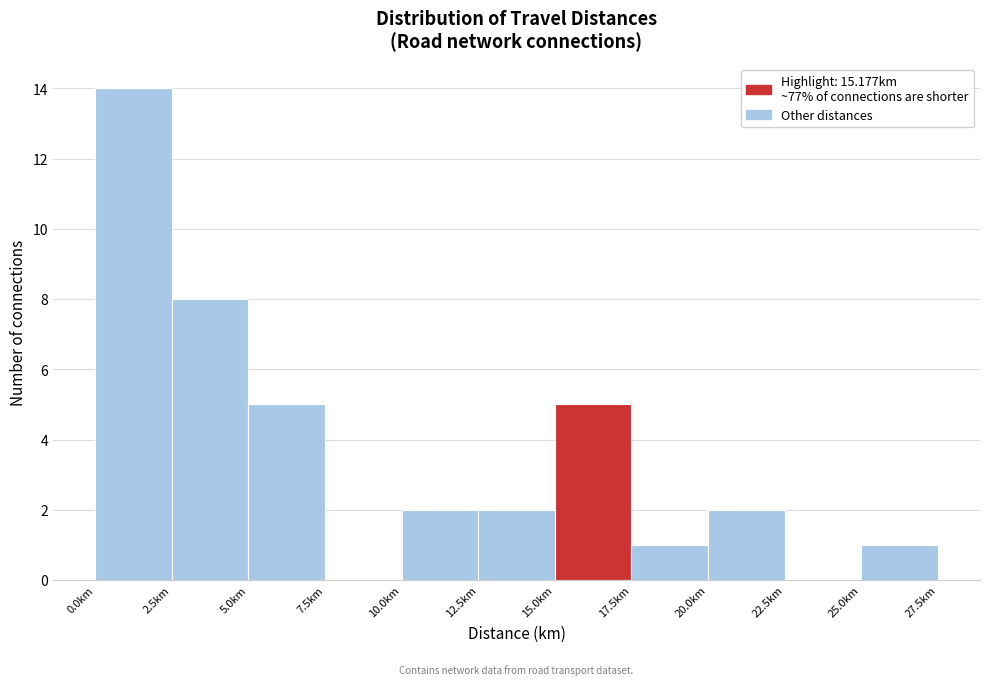

Reading left to right, list every bar in this chart as the range it spans on the x-axis followed by its height. The values are not printed on the chart, so give them approximately, as read against the axis.

0.0 to 2.5: 14
2.5 to 5.0: 8
5.0 to 7.5: 5
7.5 to 10.0: 0
10.0 to 12.5: 2
12.5 to 15.0: 2
15.0 to 17.5: 5
17.5 to 20.0: 1
20.0 to 22.5: 2
22.5 to 25.0: 0
25.0 to 27.5: 1